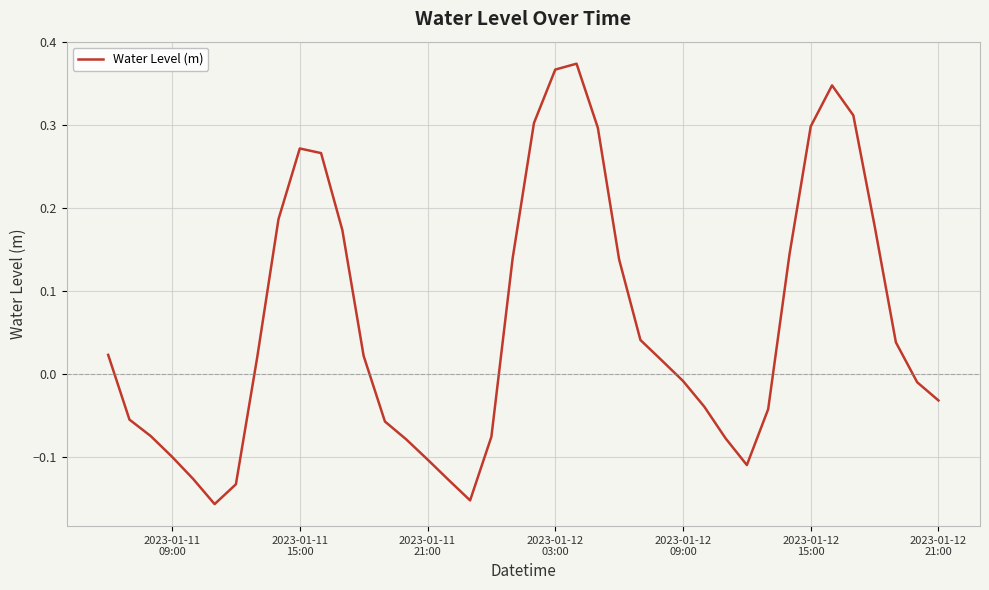

What is the difference between the maximum and minimum values?

0.5